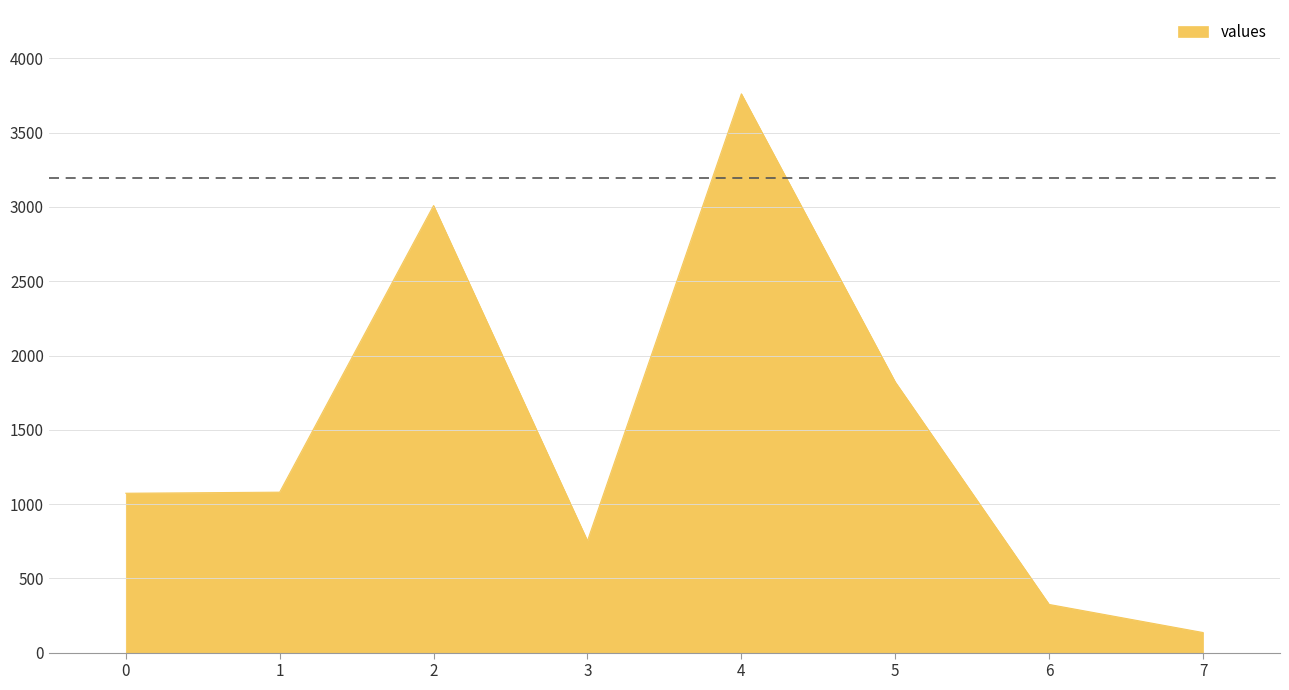

What is the difference between the values at 5 and 3?

1069.2